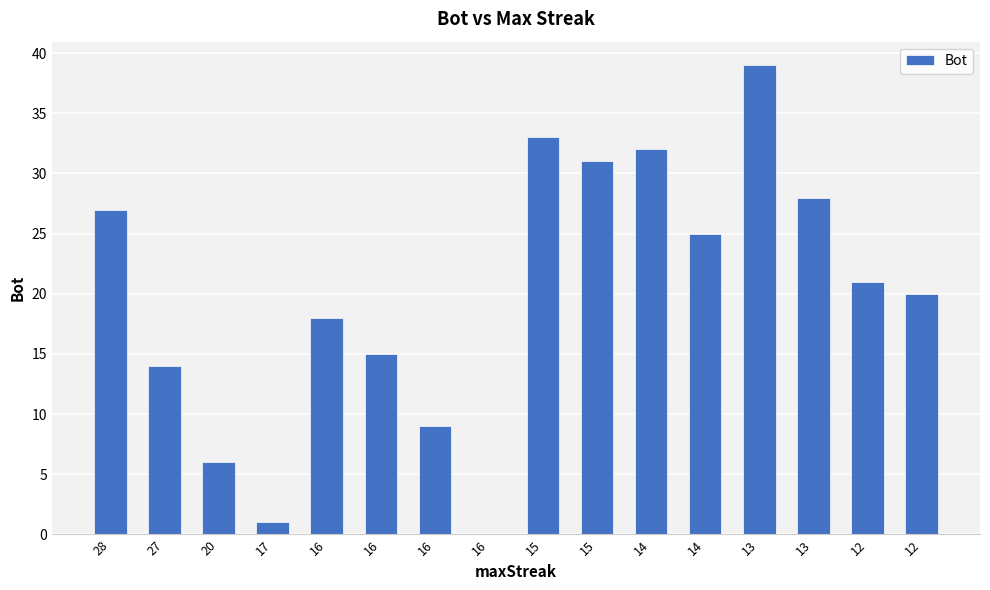

How many data points does each series have?

16